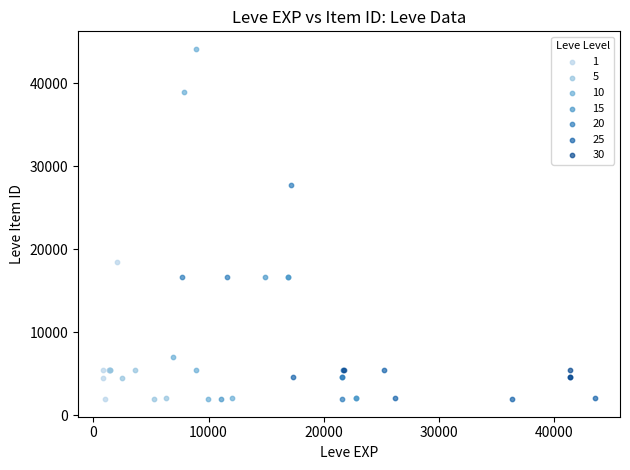

Which series has the widest spread of Y values?

10